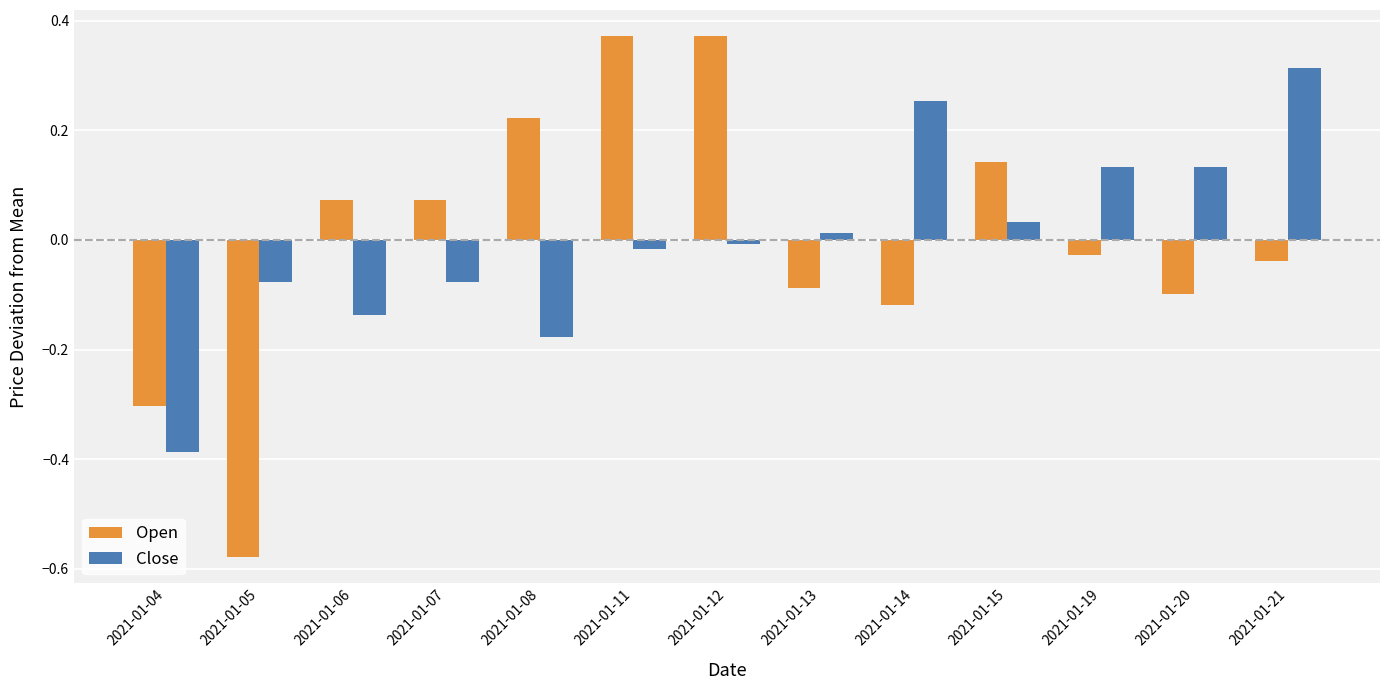

At 2021-01-11, list the series in order from largest to smallest.

Open, Close